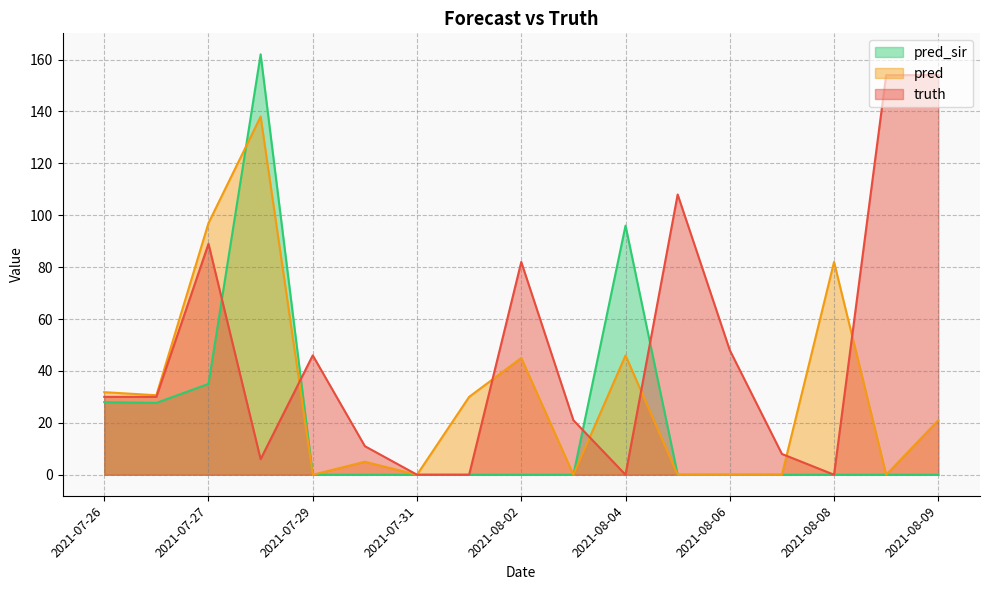

What is the maximum value shown in the chart?

162.0